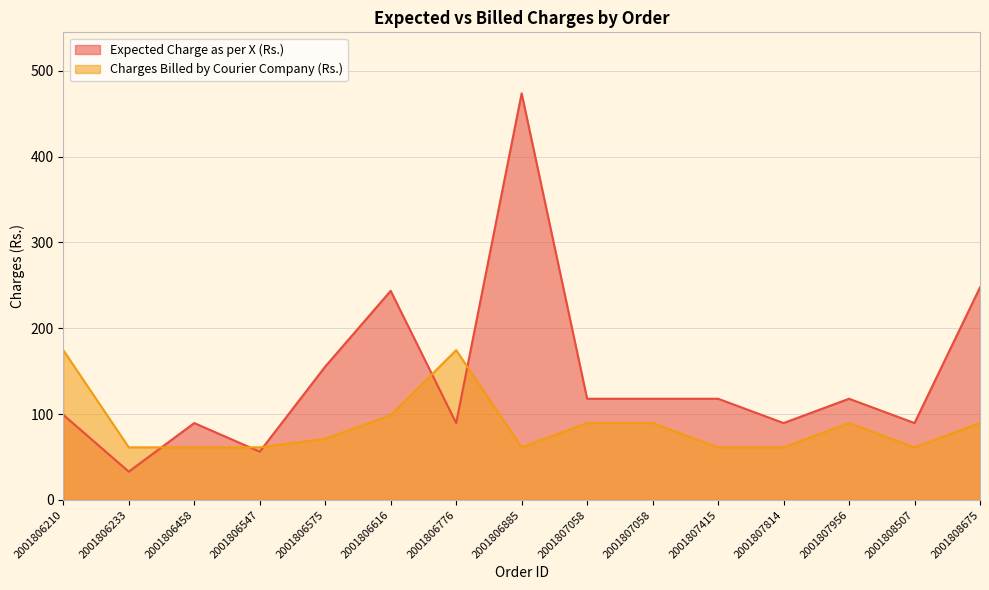

How many values in the Charges Billed by Courier Company (Rs.) series exceed 71?

8